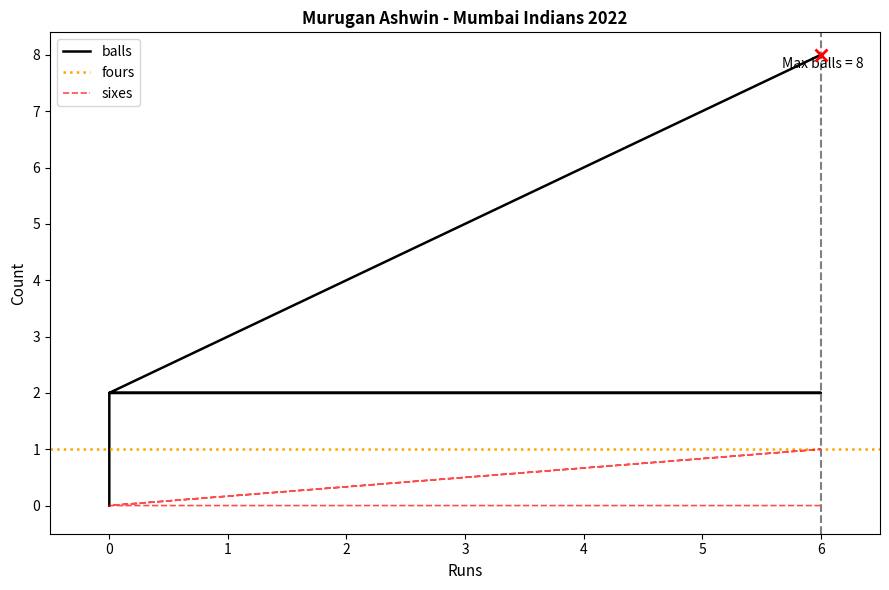

What is the spread (max minus min) of values at 0?

2